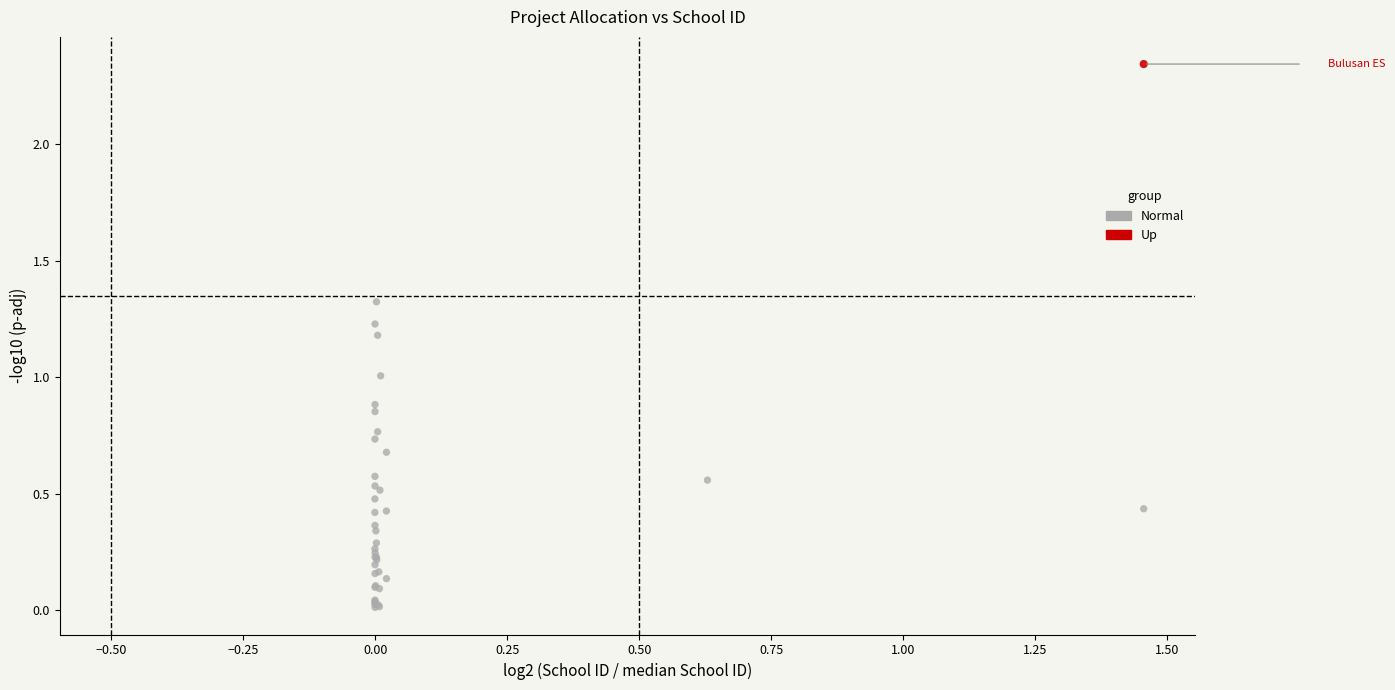

What are all the series names shown in the legend?

Normal, Up